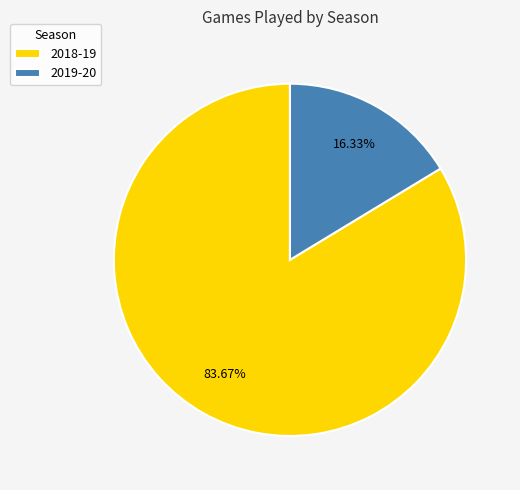

Which slice is the largest?

2018-19